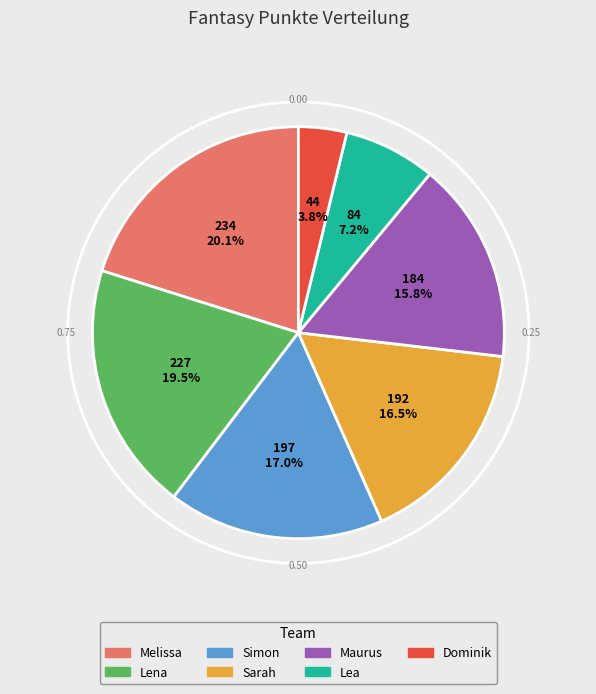

Is Dominik the majority of the pie?

No